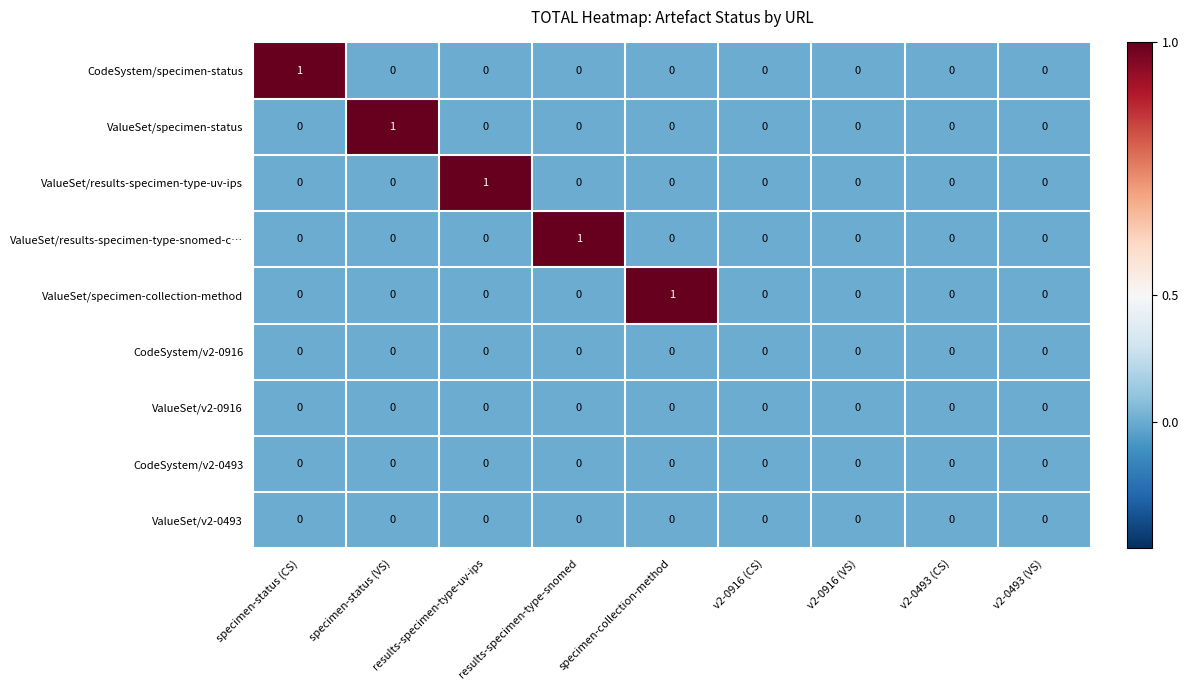

Is the value of CodeSystem/v2-0916 at v2-0916 (CS) greater than the value of ValueSet/specimen-collection-method at specimen-collection-method?

No